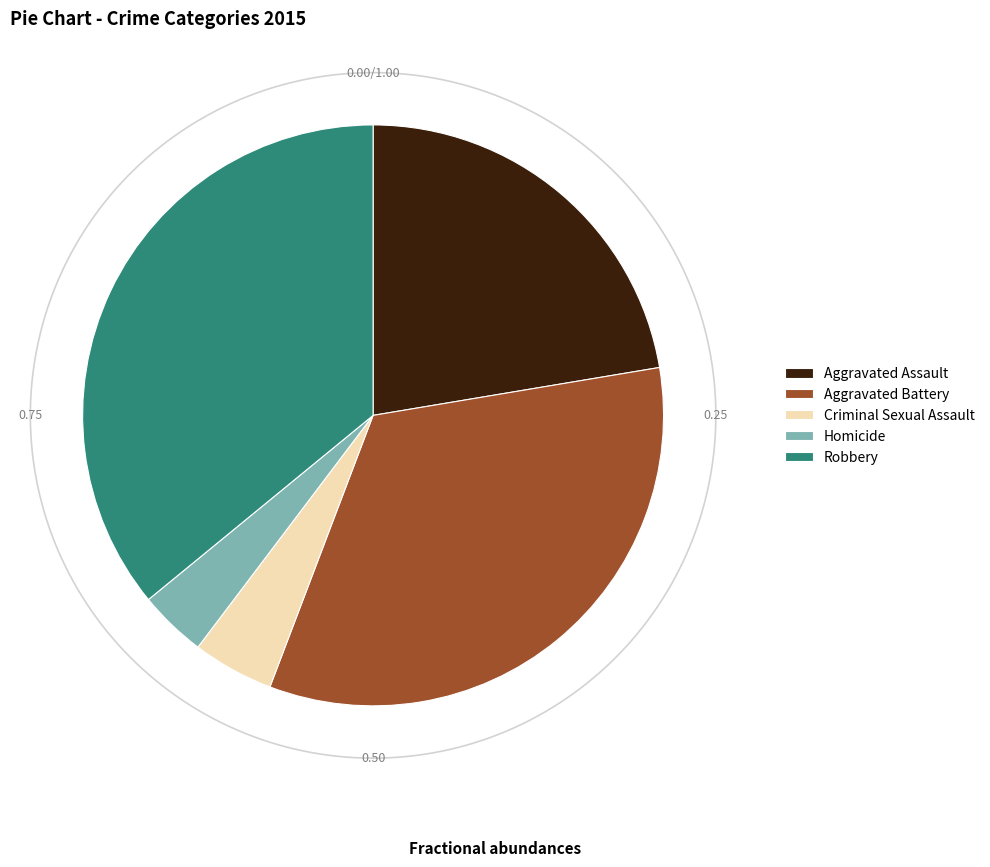

Do Aggravated Battery and Aggravated Assault together represent more than half of the pie?

Yes